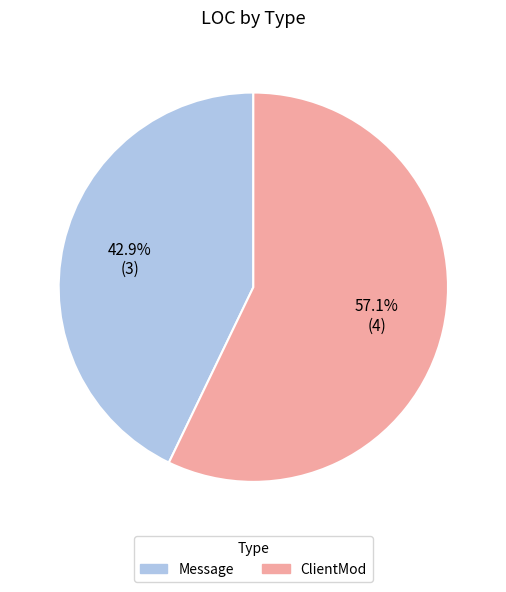

How much of the chart is everything except ClientMod?

42.9%